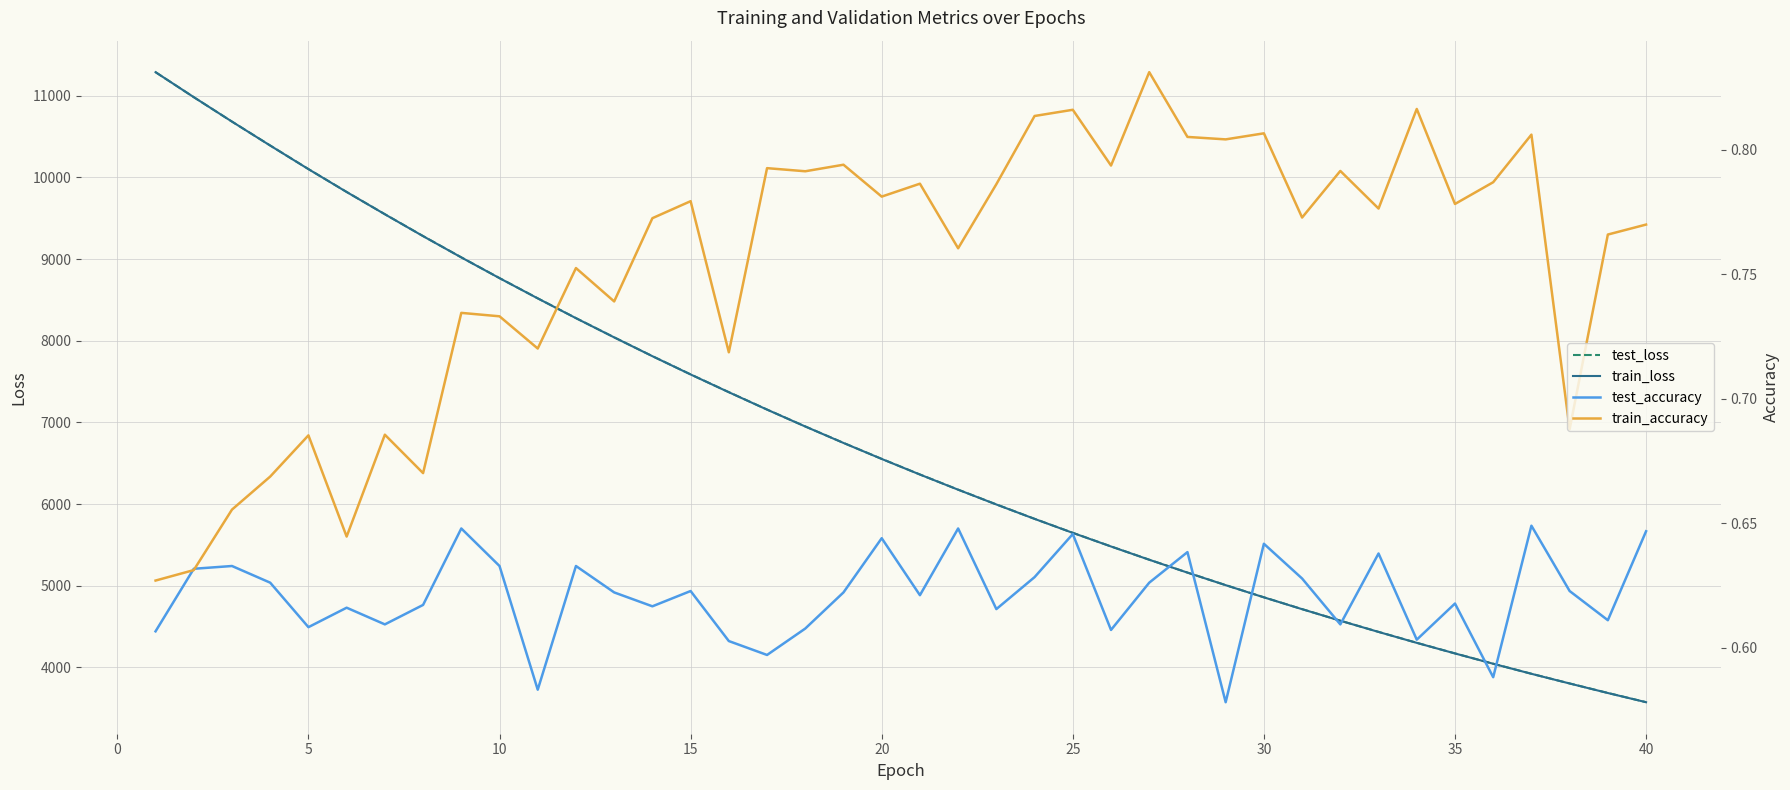

How many data points in test_loss are less than 6553?

20